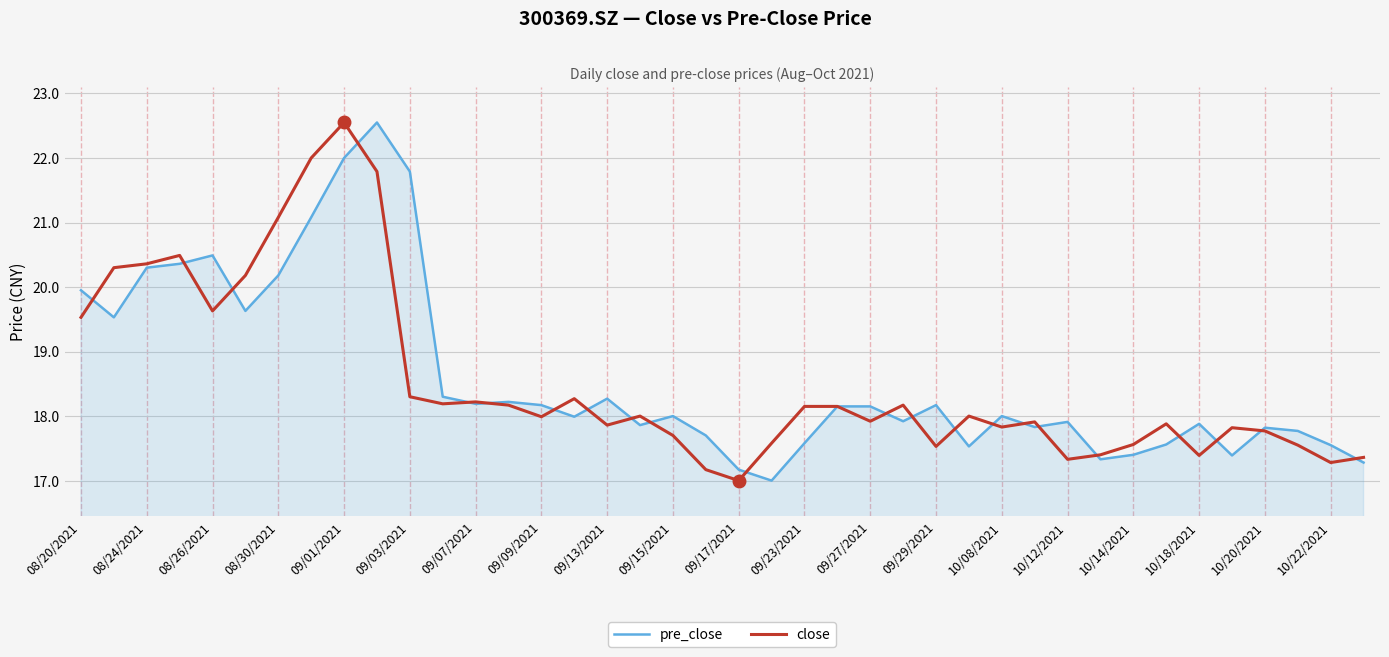

What is the lowest value of the close series?

17.0